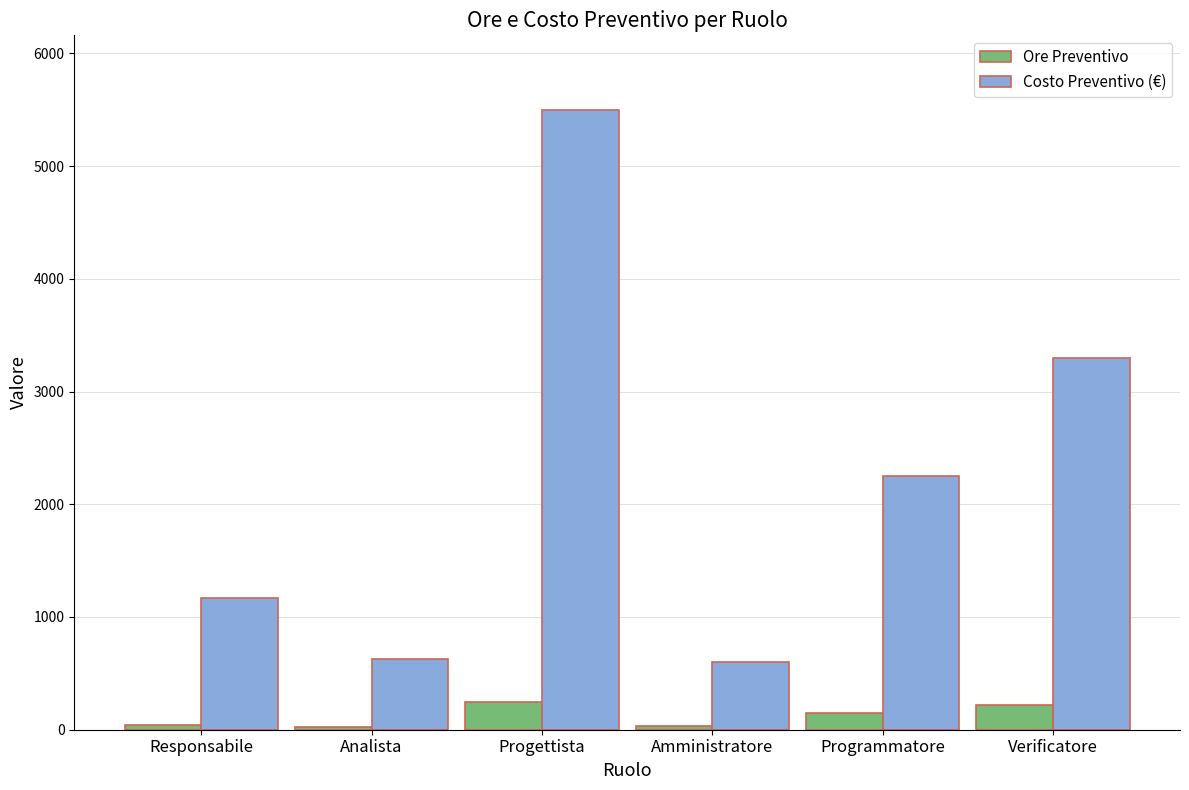

What is the greatest value displayed?

5500